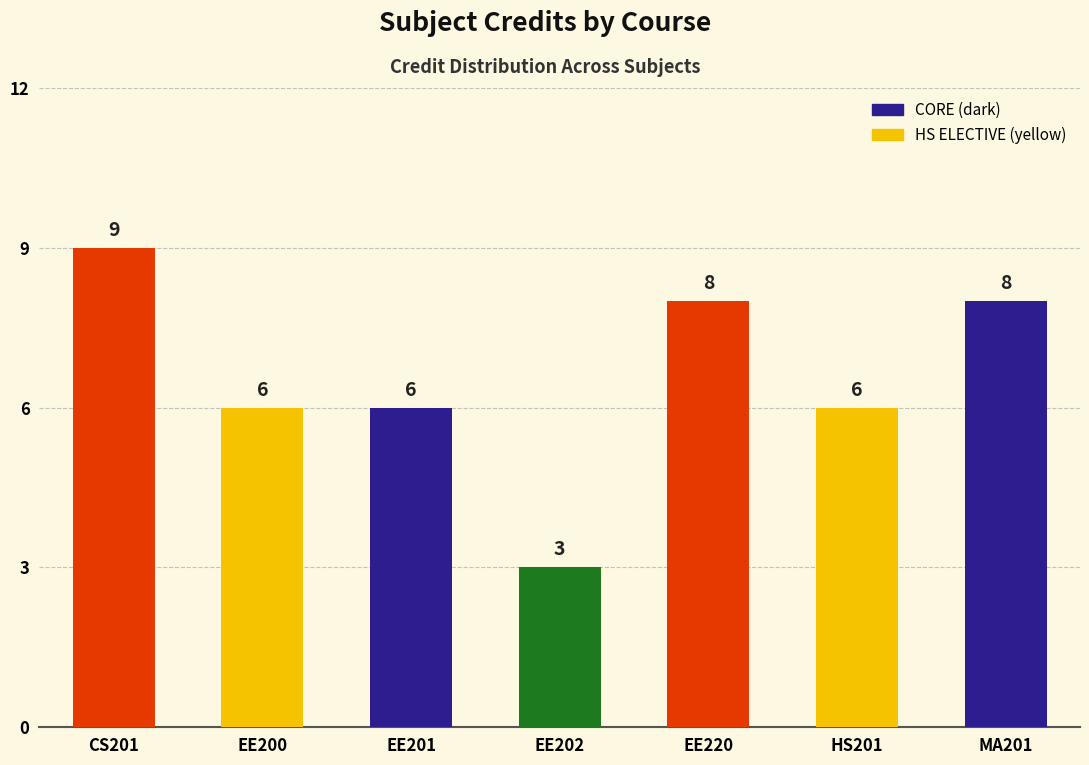

What is the change in value from CS201 to EE200?

-3